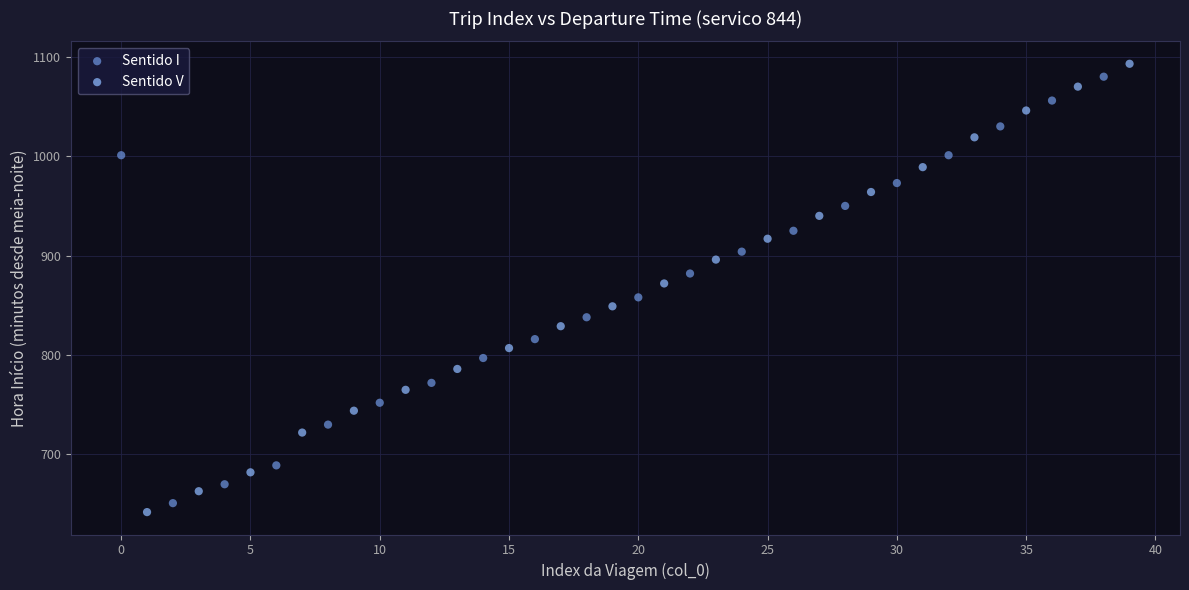

What are all the series names shown in the legend?

Sentido I, Sentido V